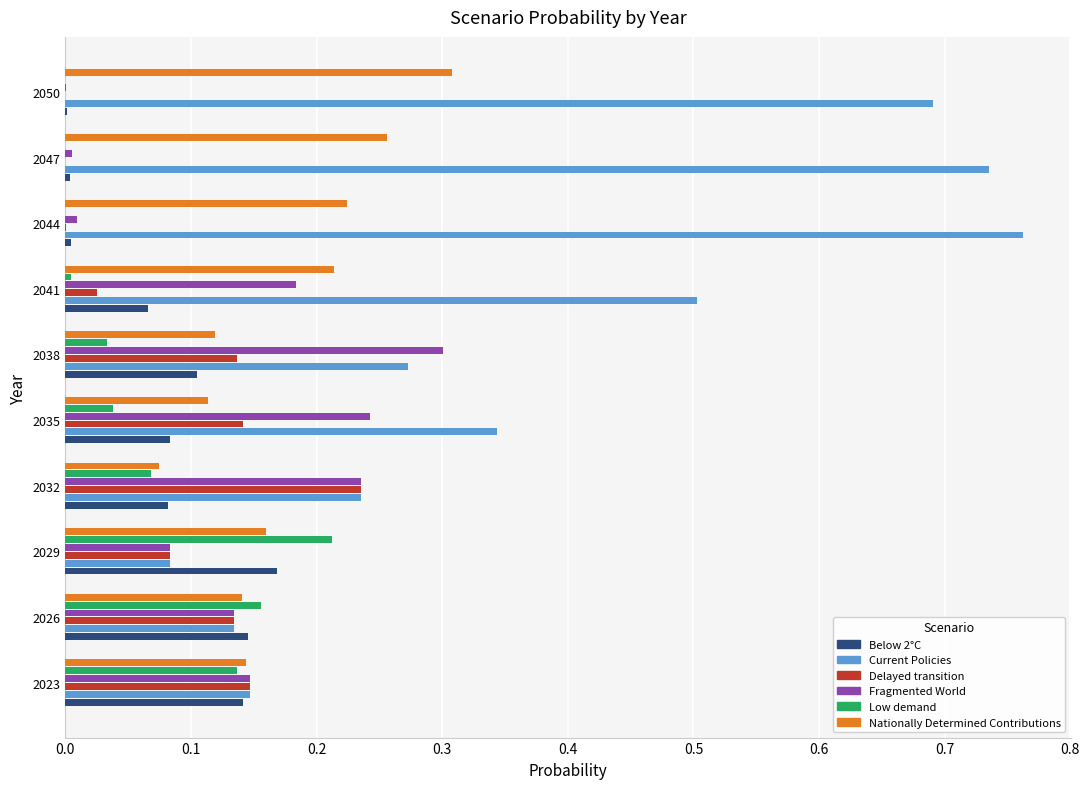

Is it true that Nationally Determined Contributions equals 0.3 at 2047?

True